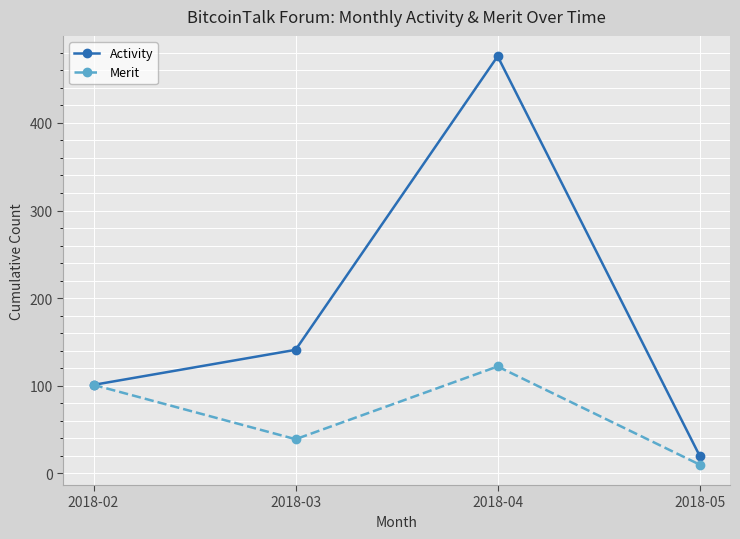

At which category does Activity reach its first local peak?

2018-04